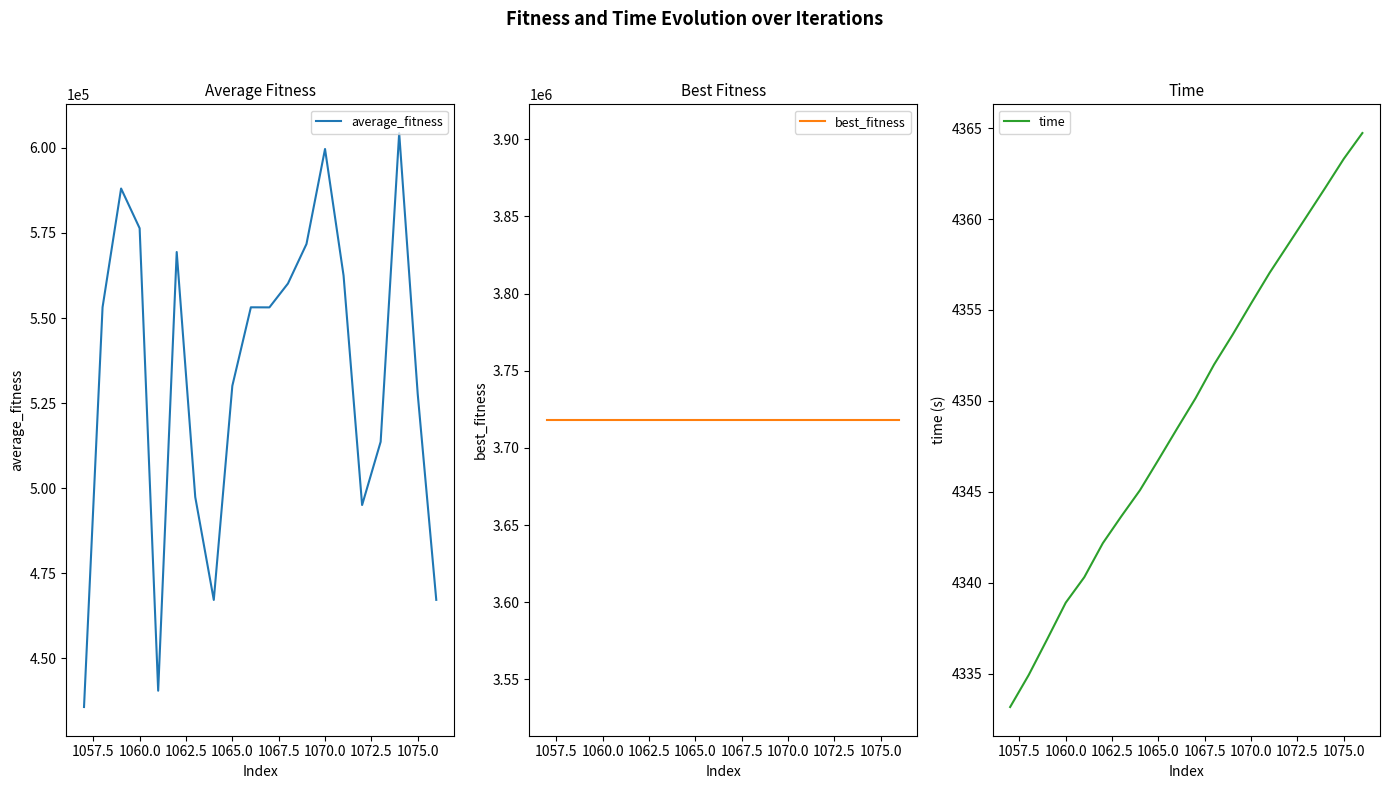

The value of time at 1065.0 is 4346.8. True or false?

True